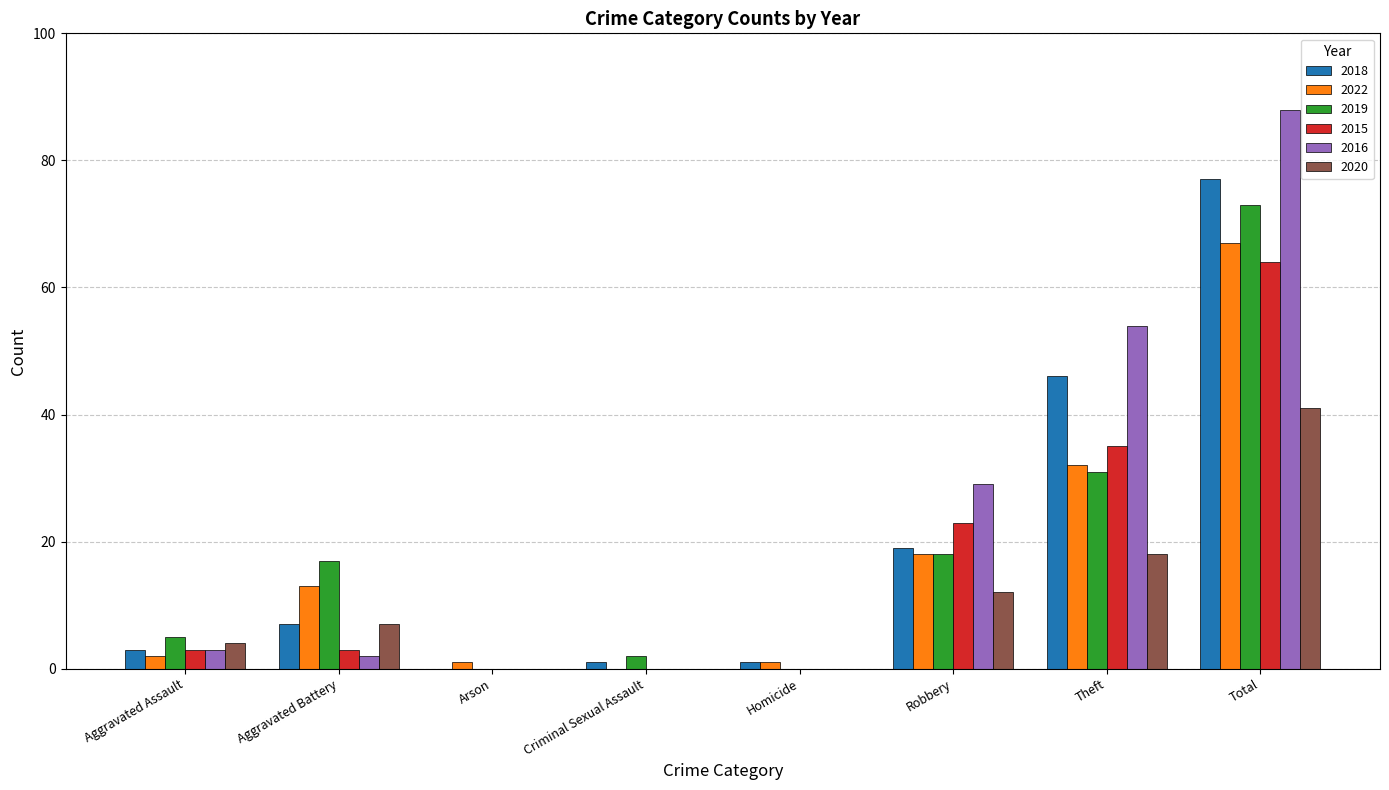

At which label is 2022 closest to 33?

Theft